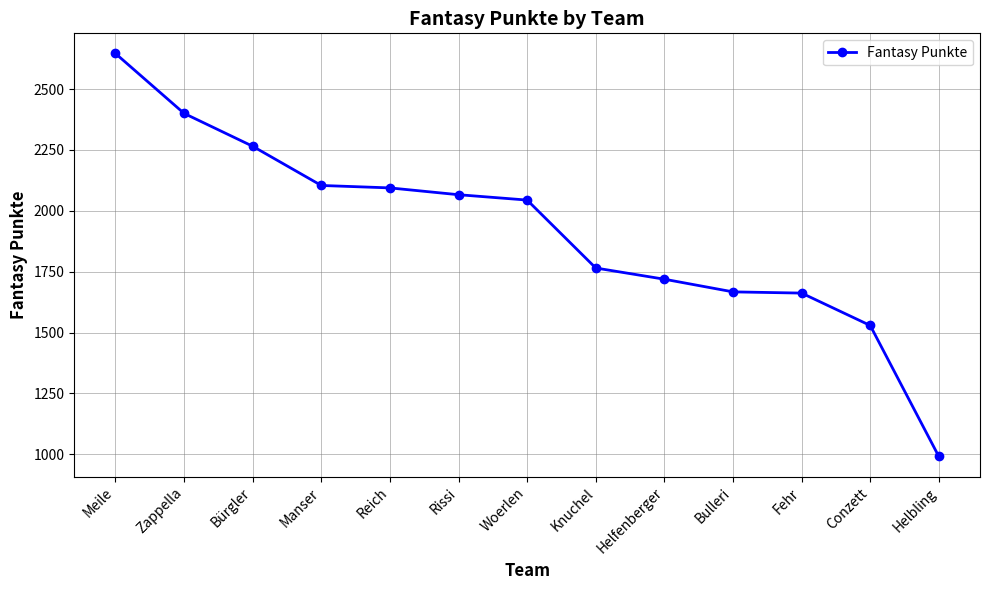

What is the smallest value displayed?

991